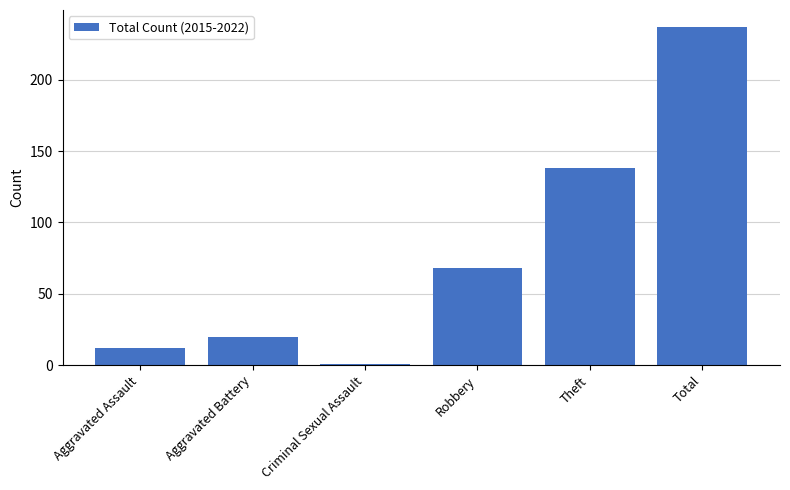

What position from the left is Aggravated Assault?

1